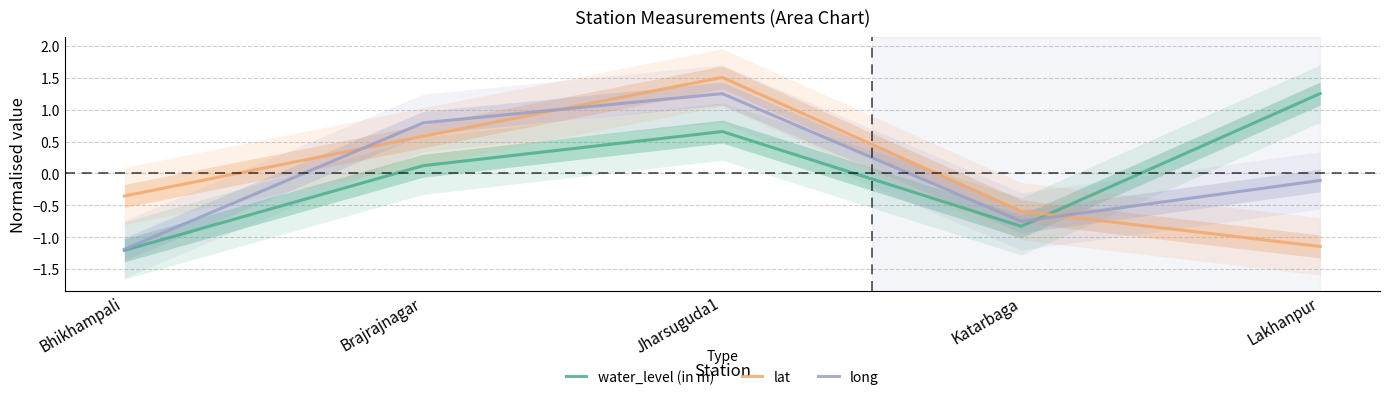

Which has a higher value, Brajrajnagar or Katarbaga?

Brajrajnagar